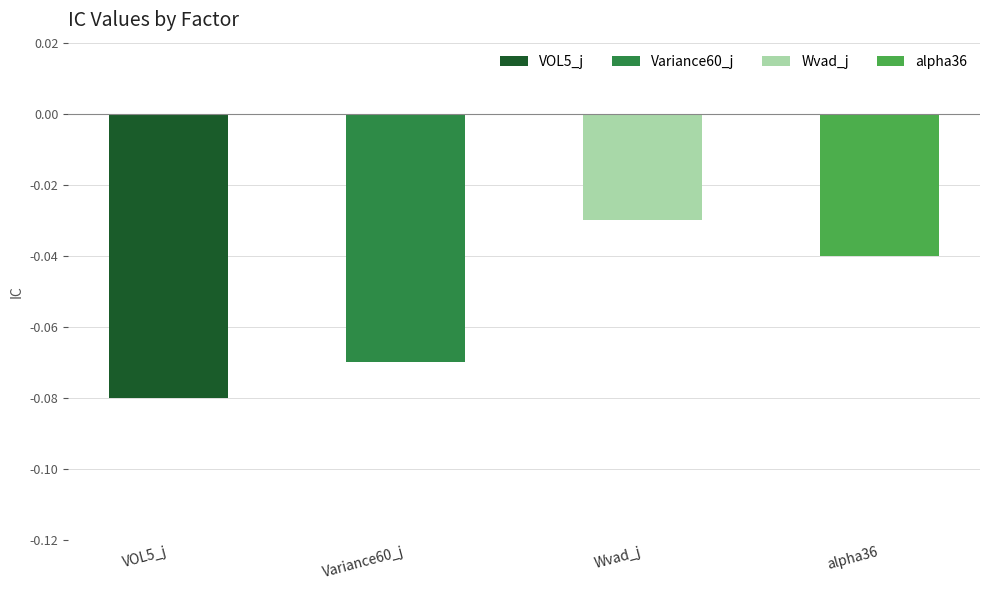

List the labels in order of value, smallest first.

VOL5_j, Variance60_j, alpha36, Wvad_j